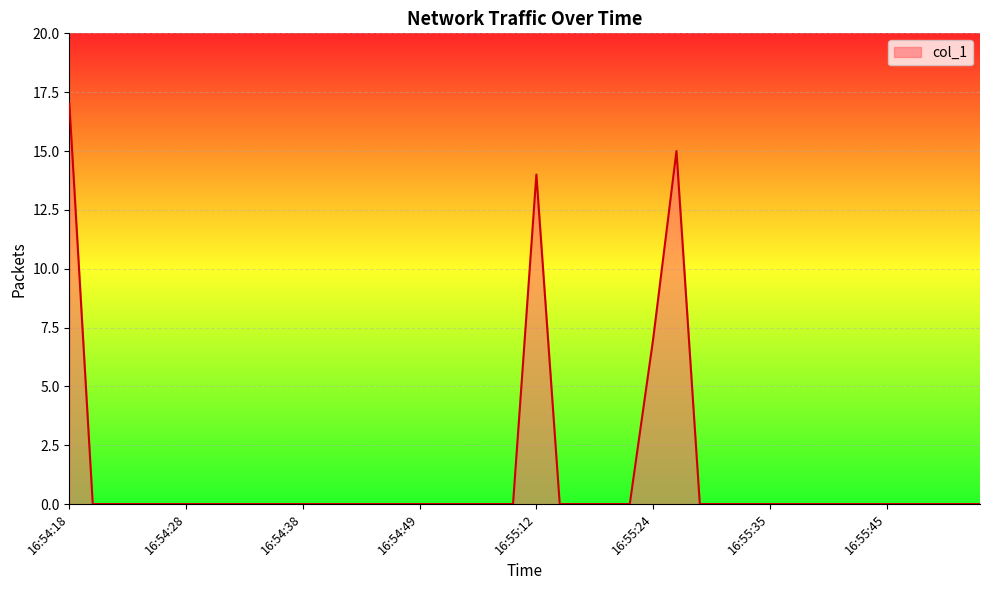

What is the difference between the maximum and minimum values?

17